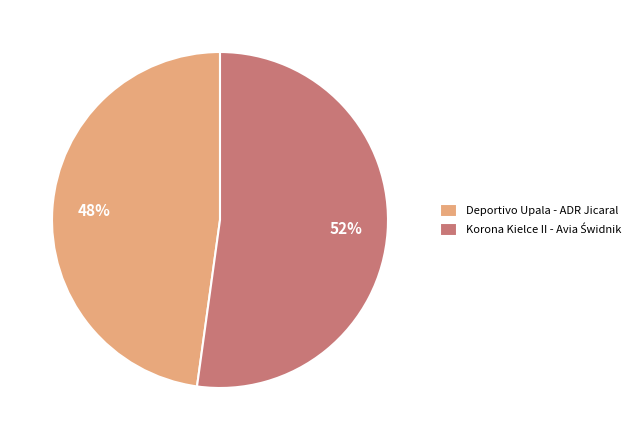

Does any single category account for the majority?

Yes